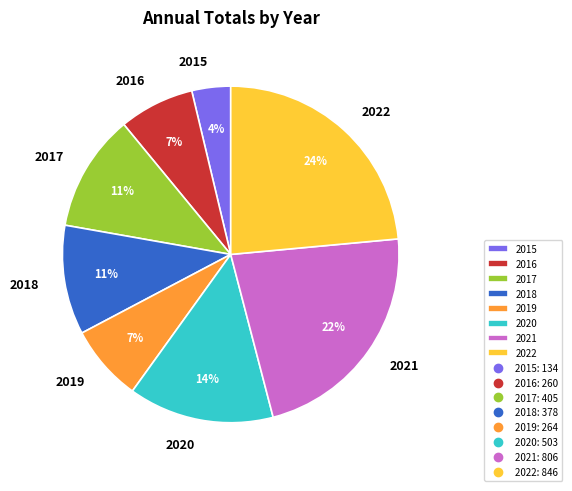

What percentage is the 2020 slice, to the nearest percent?

14%